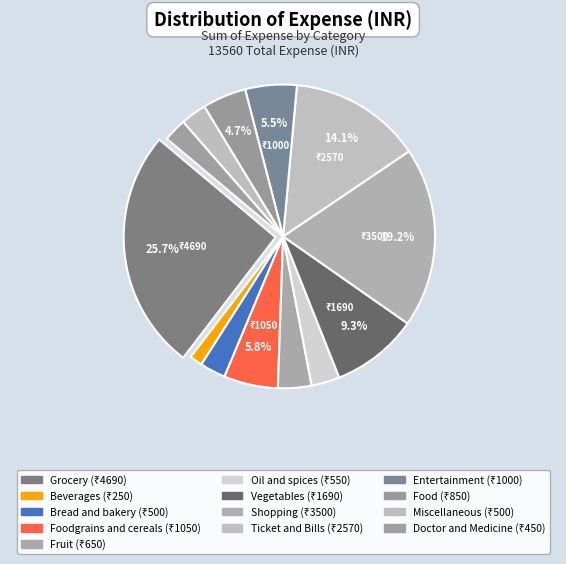

How many segments does this pie chart have?

13